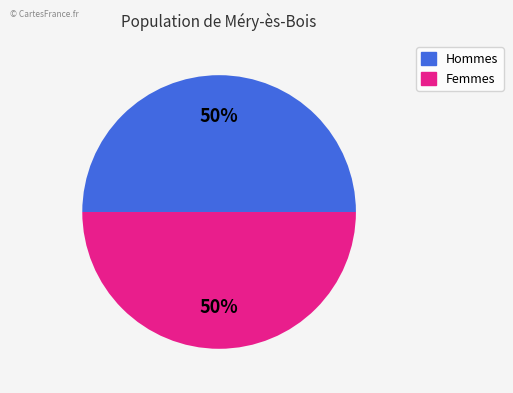

Is it true that Femmes is 50% of the pie?

True